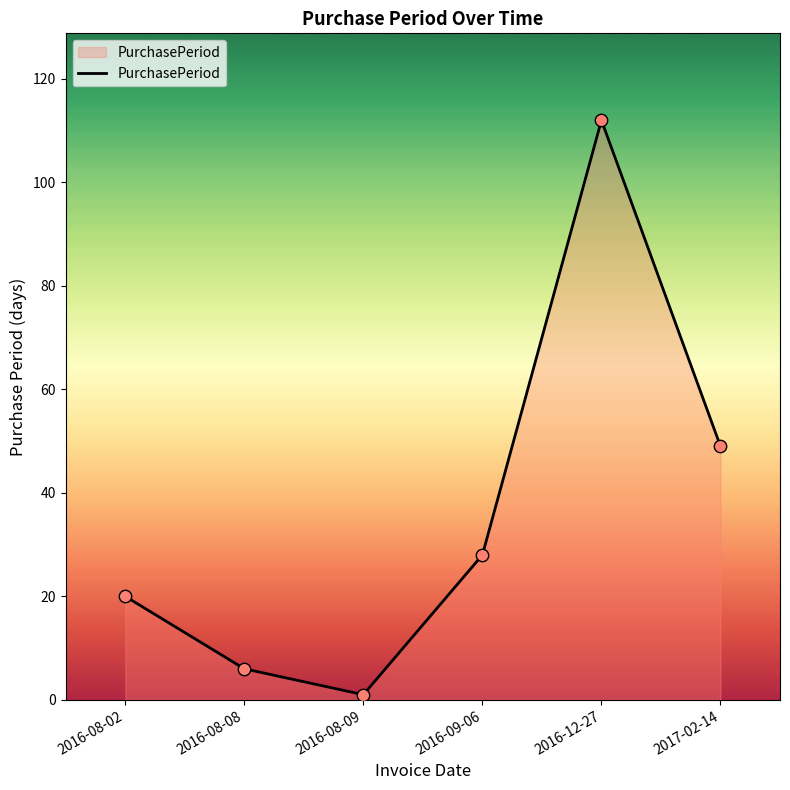

What is the change in value from 2016-08-08 to 2017-02-14?

+43